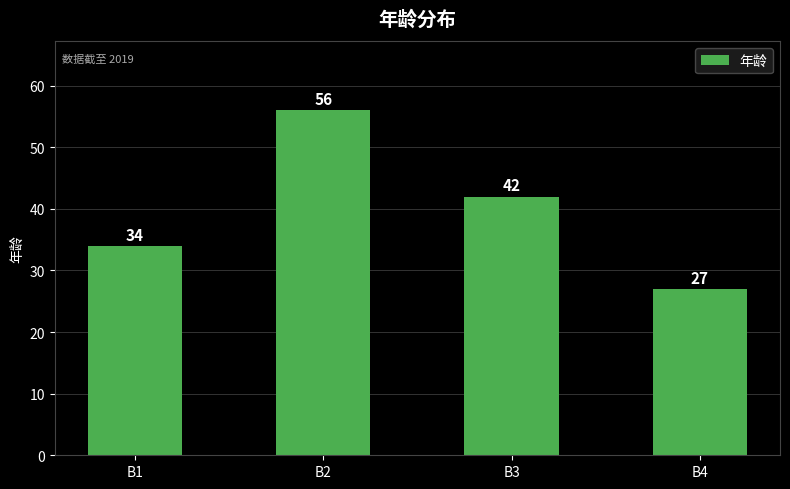

Is it true that the value at B4 is 27?

True